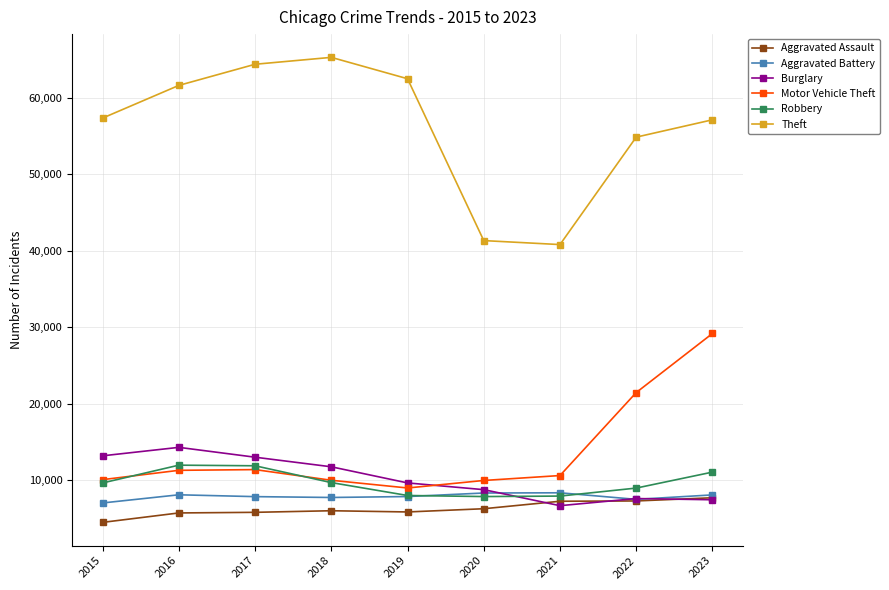

Does the chart display data point markers on the line(s)?

Yes